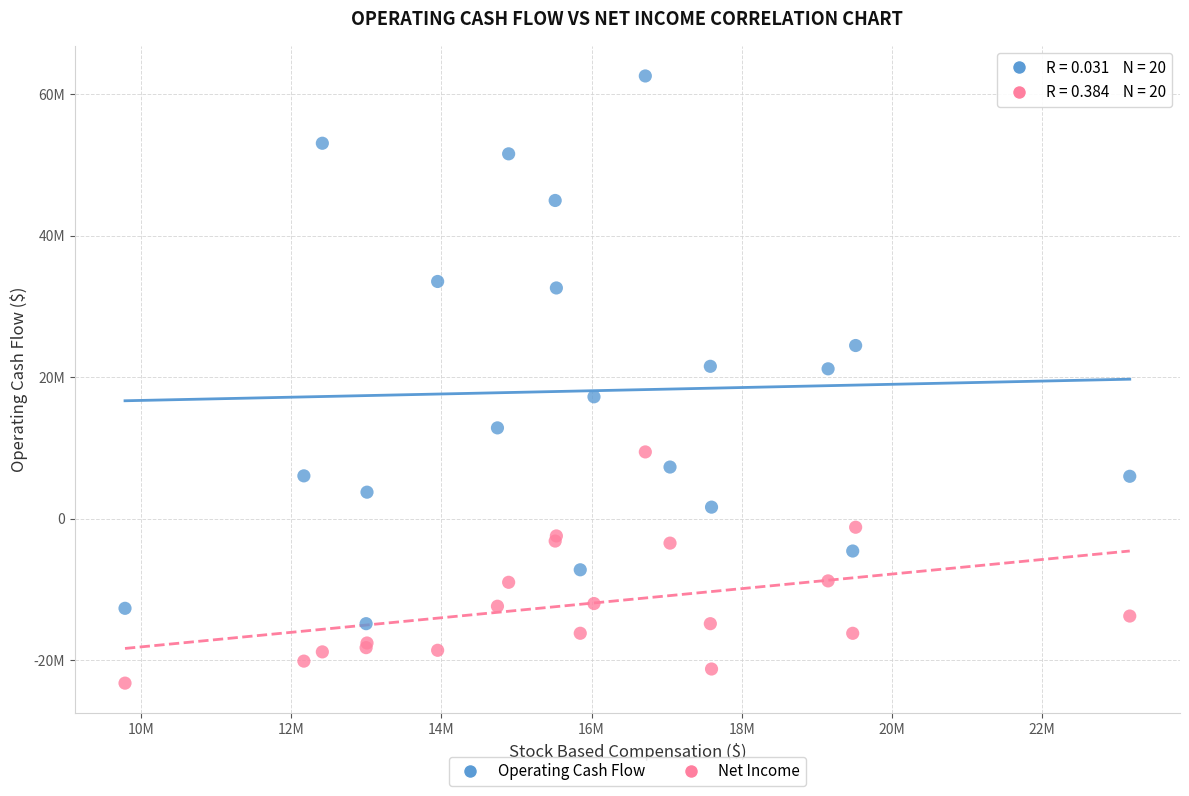

Which series reaches the minimum Y coordinate?

Net Income